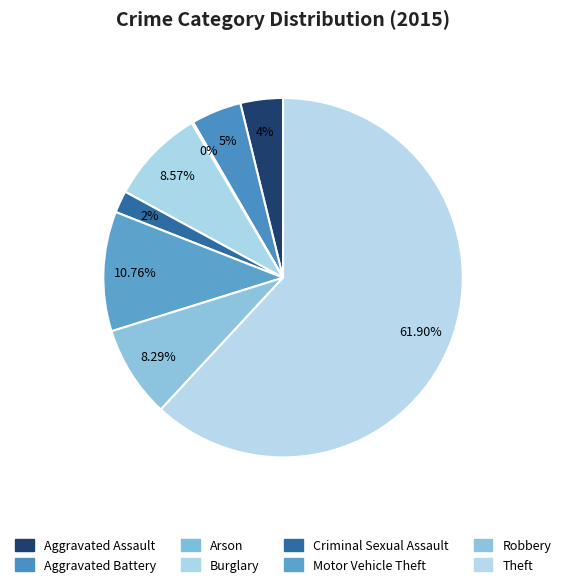

Which category has the biggest portion of the pie?

Theft